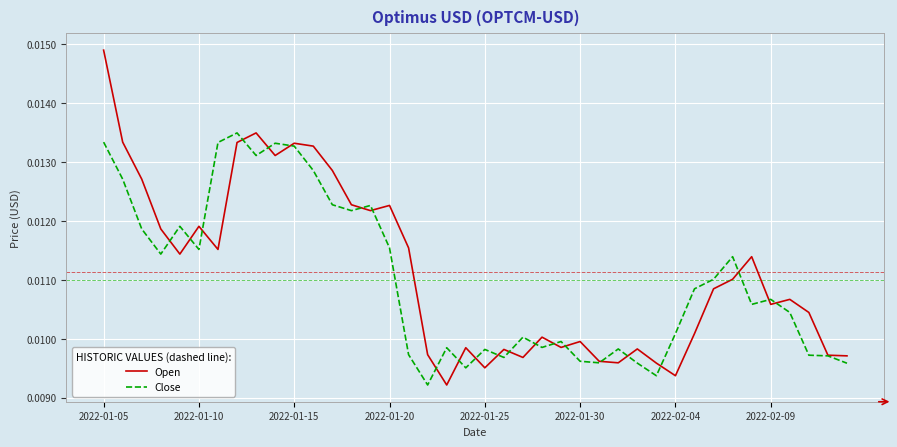

Which series has the widest spread of values?

Open